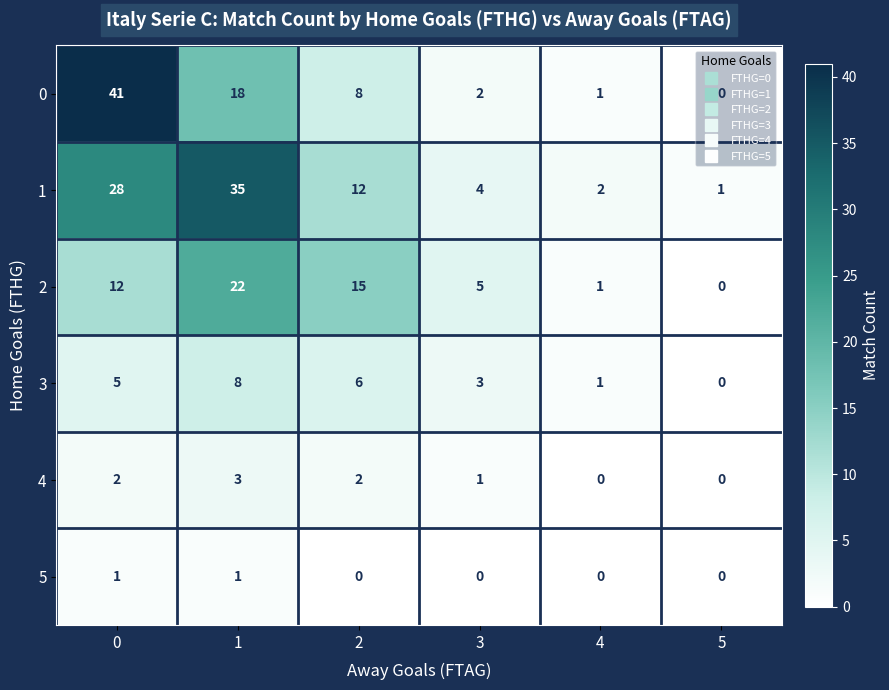

The value of 0 at 4 is 1. True or false?

True